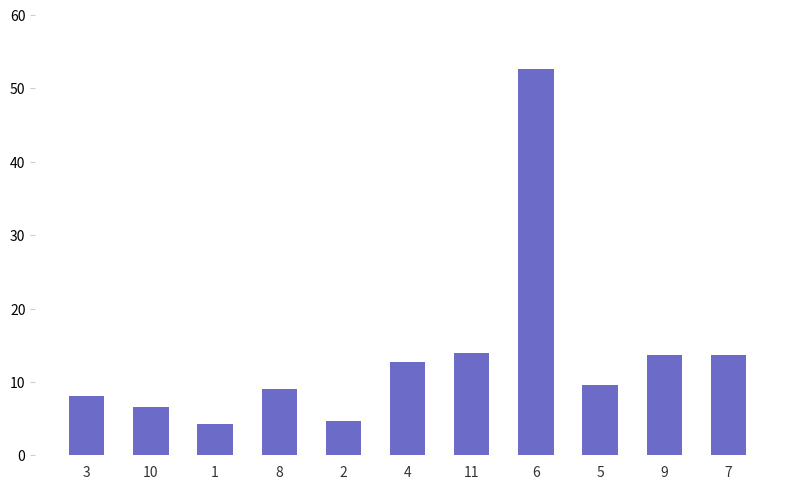

The chart shows a value of 52.6 at 6. True or false?

True